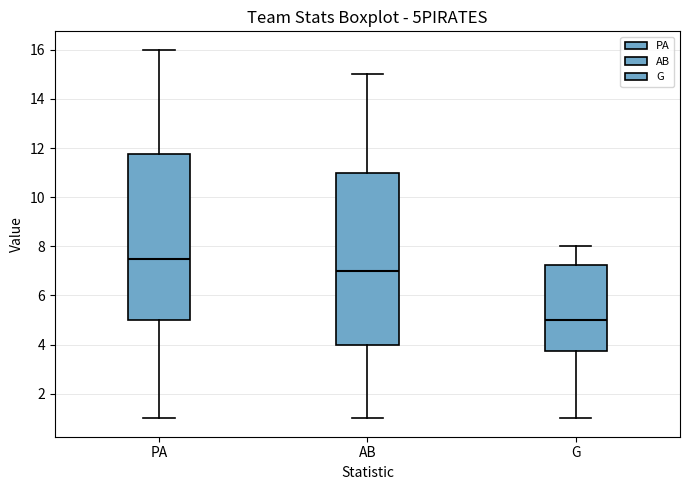

Which box is the tallest, from its lower edge to its upper edge?

AB